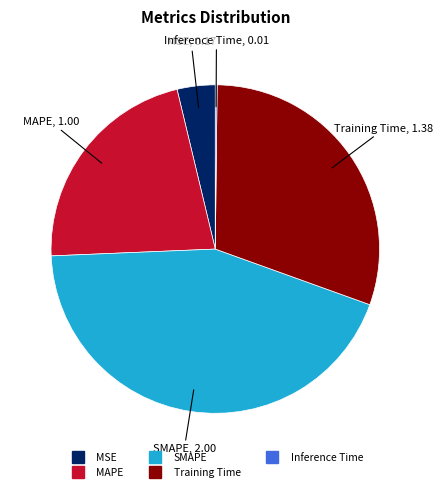

Is the sum of MAPE and MSE greater than half?

No